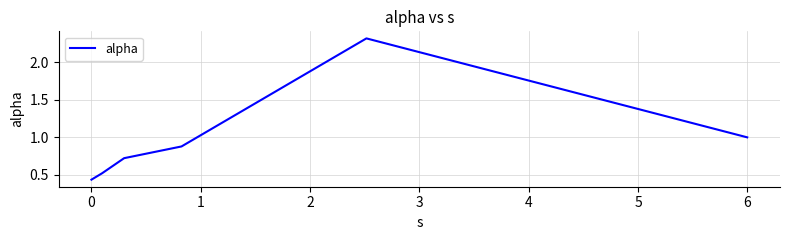

How many interior local peaks (higher than both neighbors) does the data have?

1